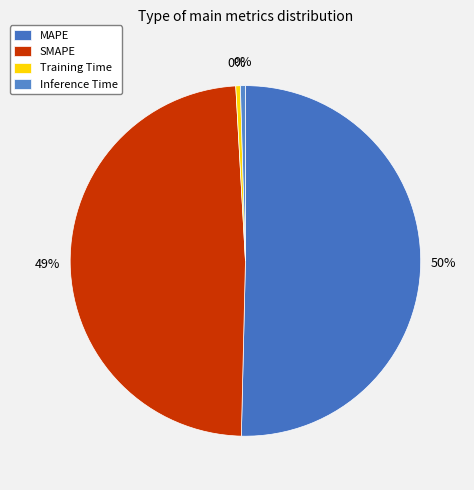

To the nearest percent, what percentage of the pie is SMAPE?

49%